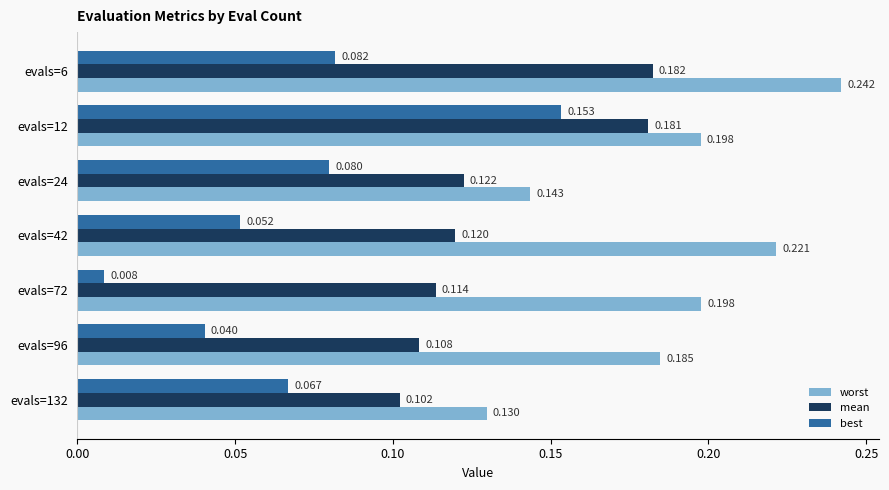

Which series has the largest total across all categories?

worst